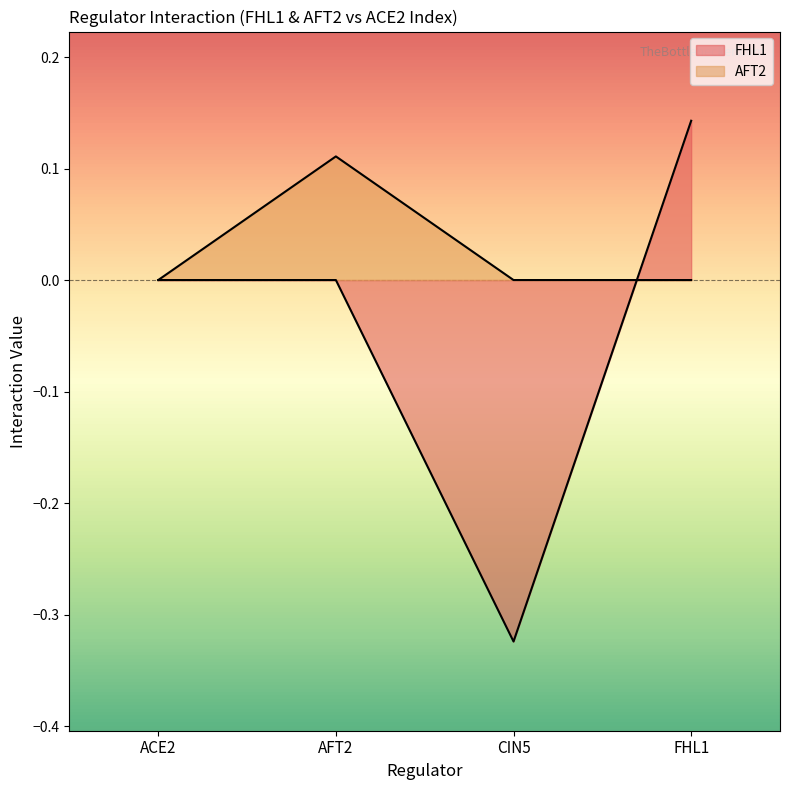

How many interior local peaks does the AFT2 series have?

1